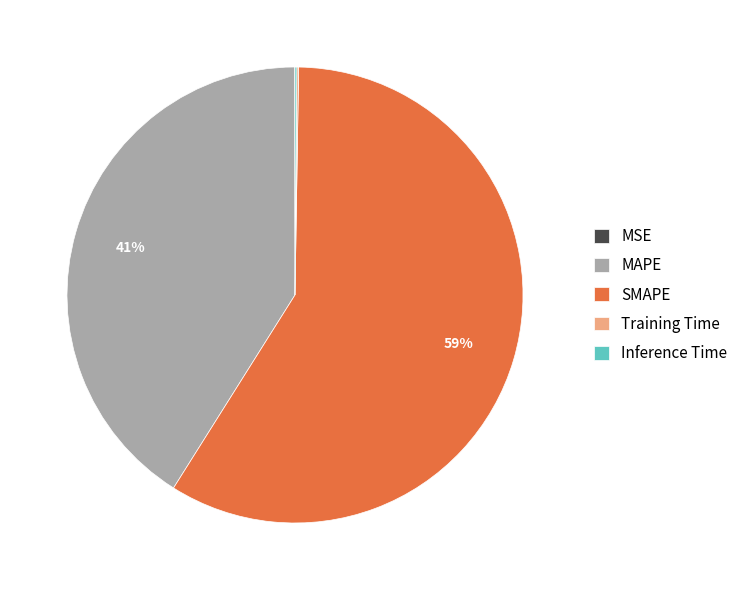

To the nearest percent, what is the difference between the largest and smallest slice percentages?

59%